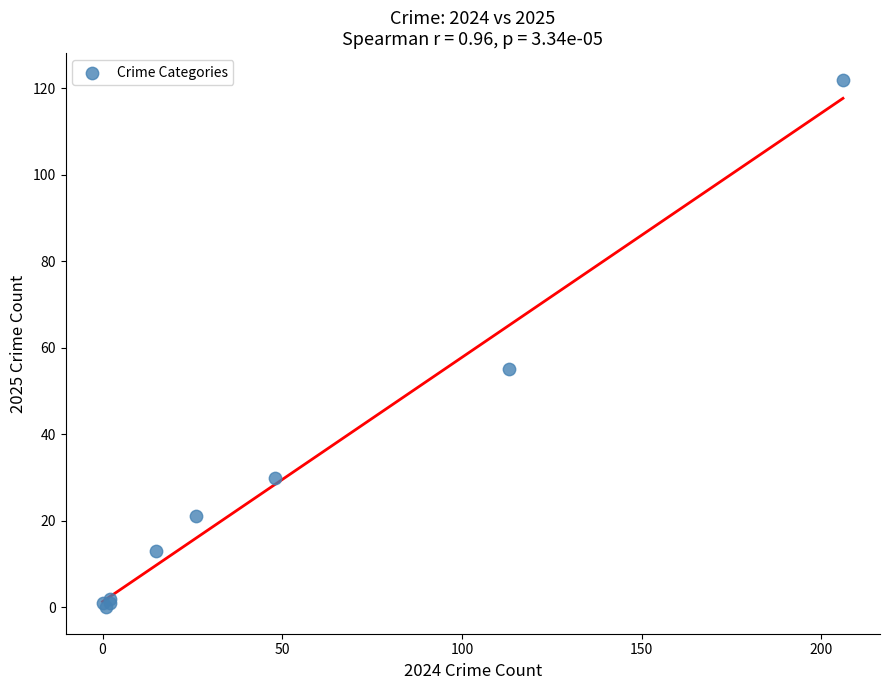

What Y value in the scatter plot is closest to 61?

55